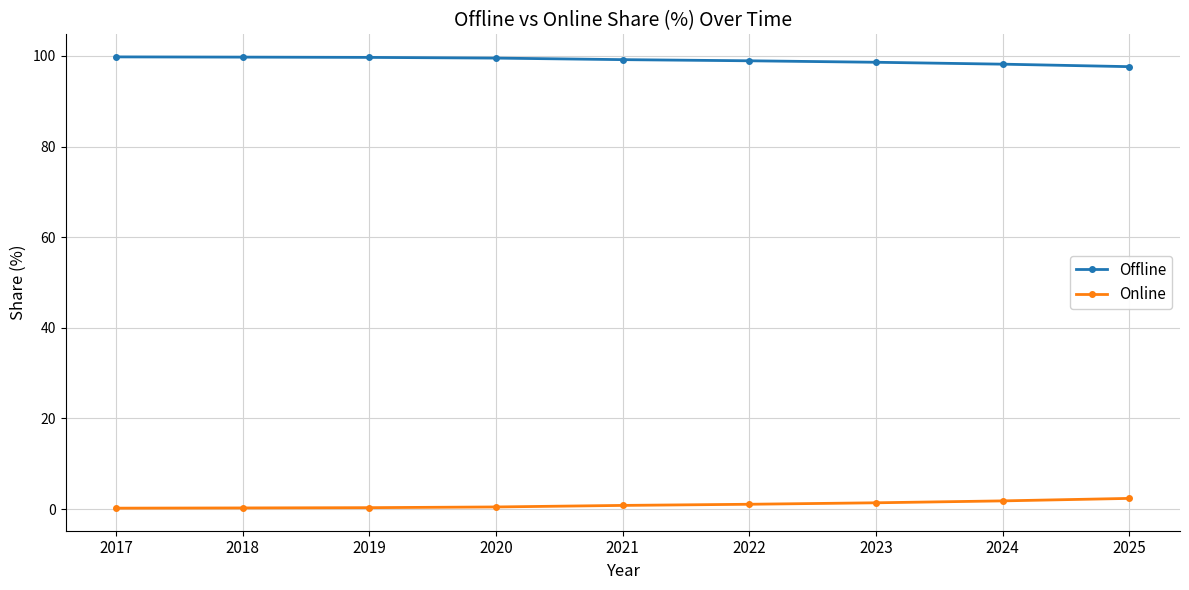

True or false: Offline and Online cross at least once.

False